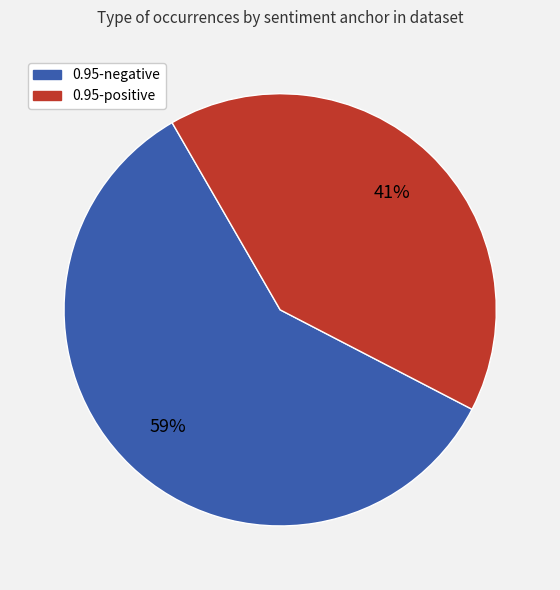

Is there any slice that represents more than half of the pie?

Yes